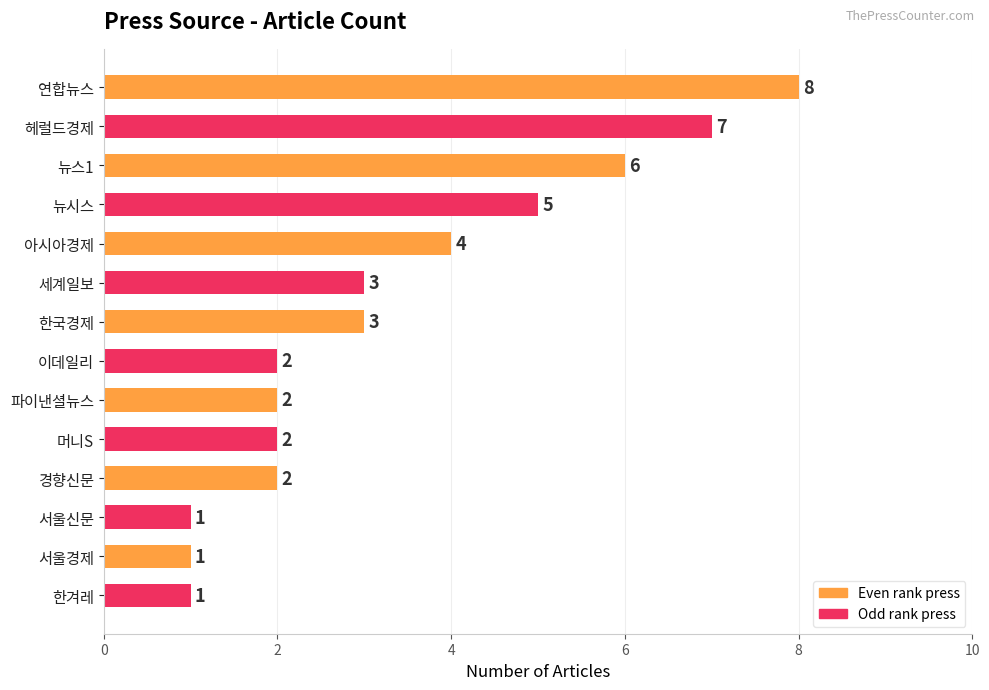

What is the sum of all values?

47